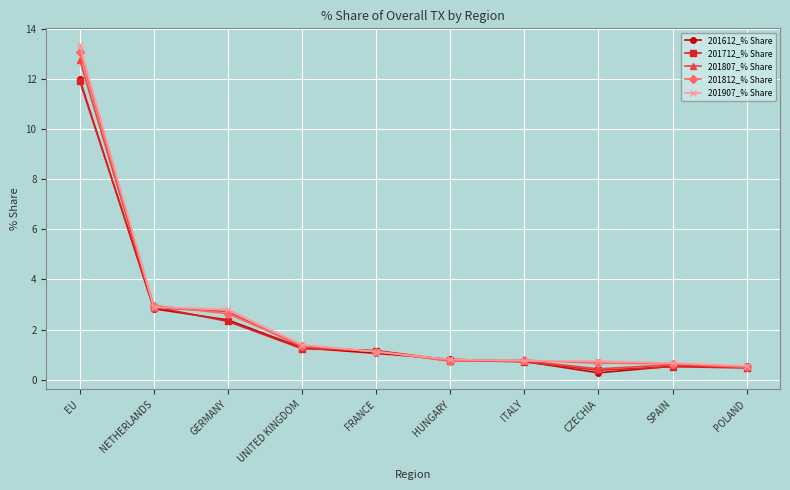

What is the label of the 7th point from the right?

UNITED KINGDOM